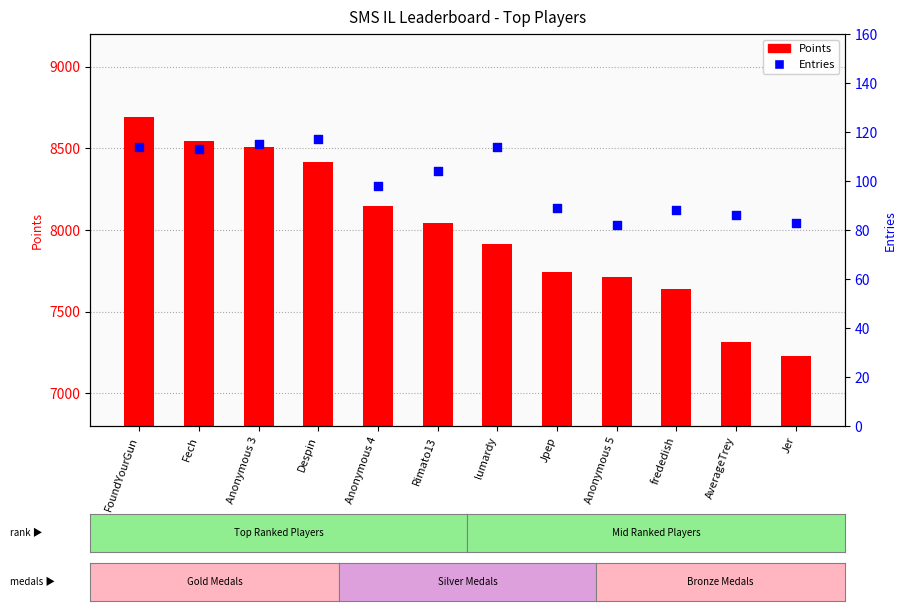

At how many categories does at least one series exceed 7441?

10